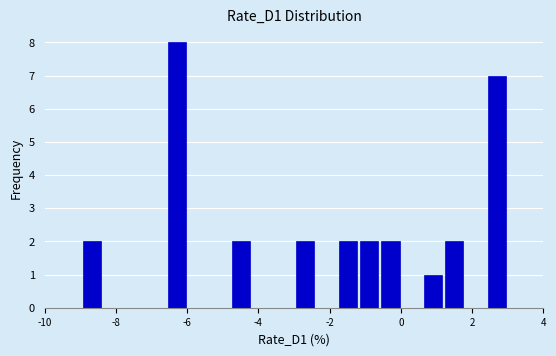

Around what value on the x-axis is the tallest bar? Give the approximate position of its centre, as read against the axis.

-6.2